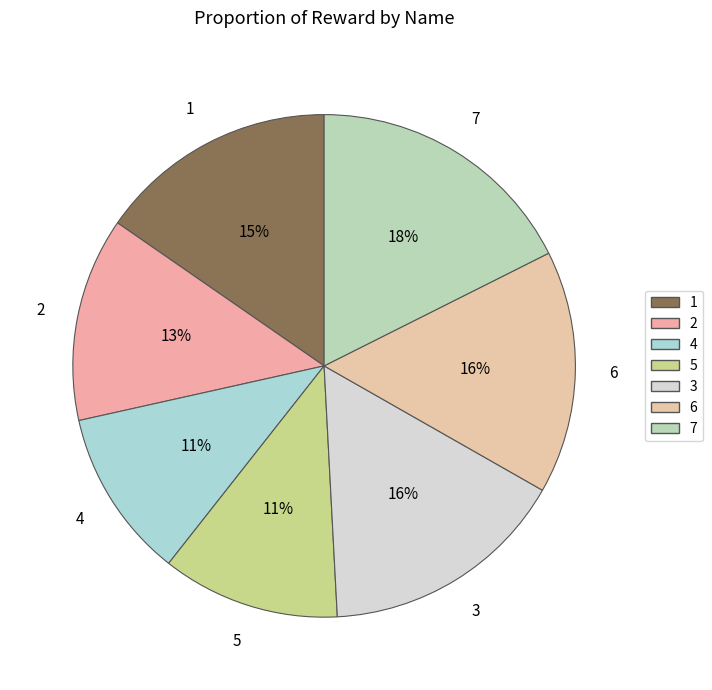

Which category has the smallest portion of the pie?

4